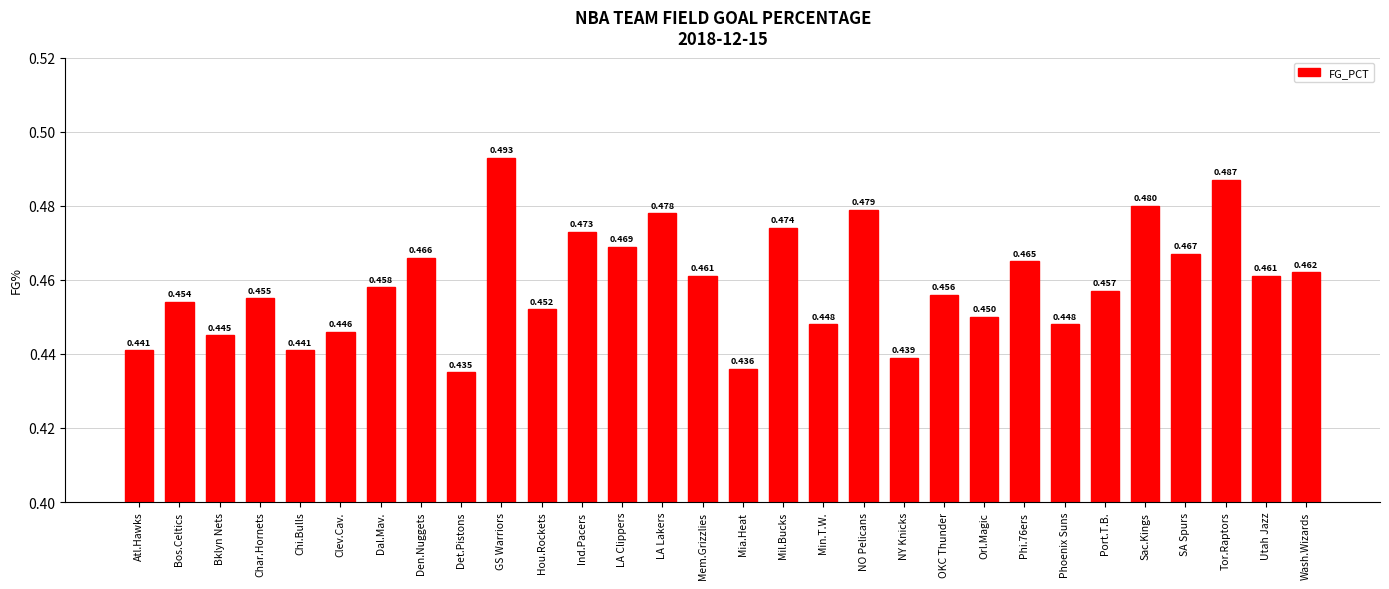

Which label corresponds to the smallest value in the chart?

Det.Pistons